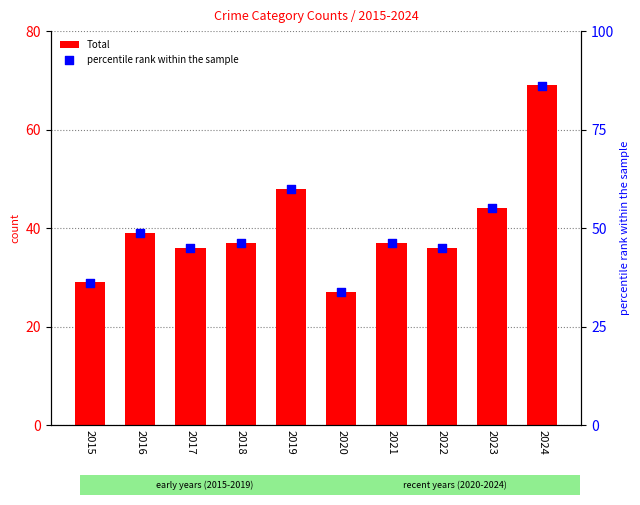

What is the total value across all series at 2020?

60.8